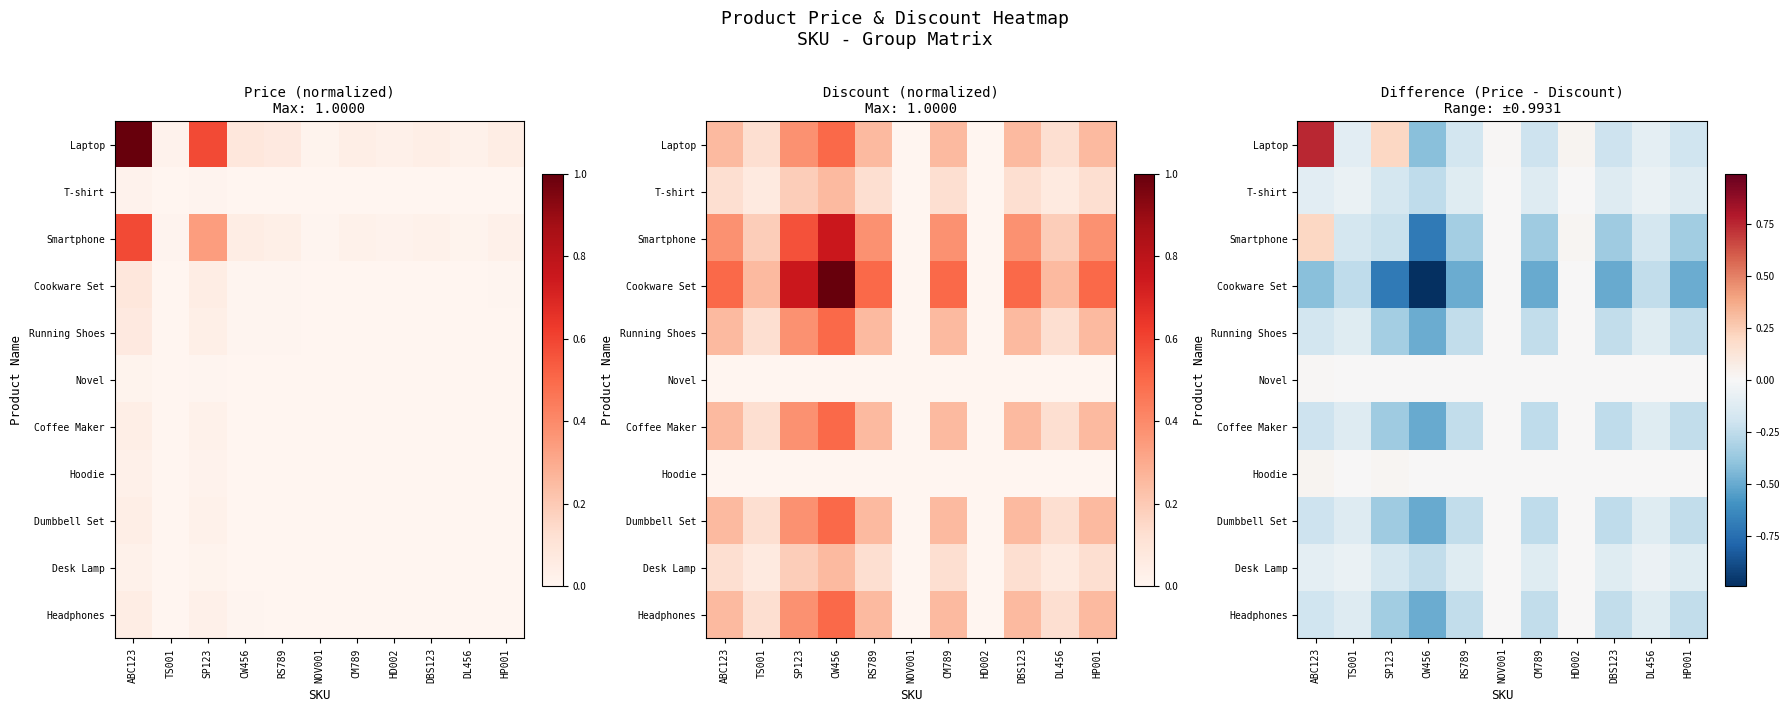

Is it true that Novel equals 0.0 at HD002?

True